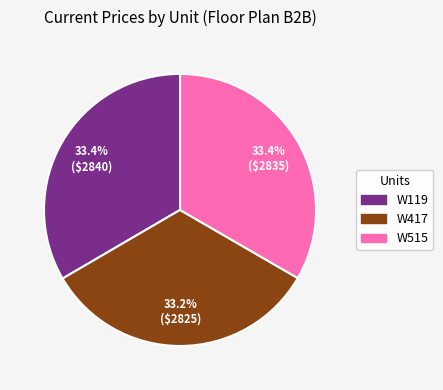

The W417 slice represents 20% of the pie. True or false?

False